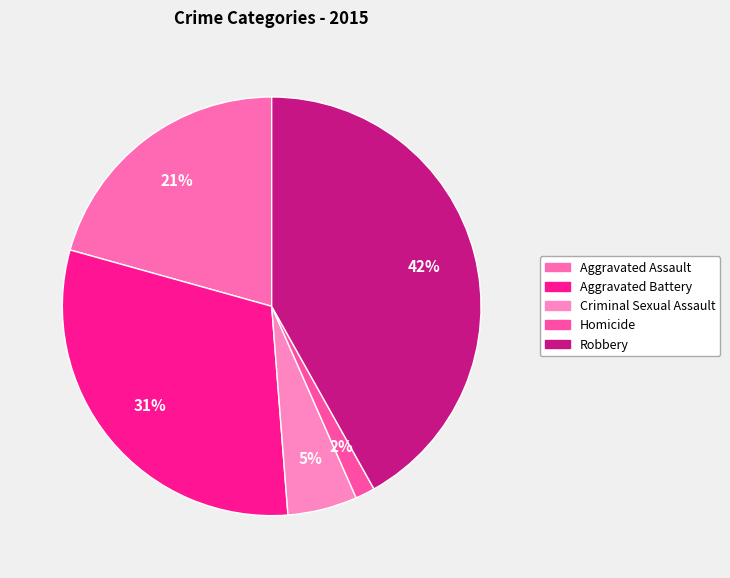

To the nearest percent, what percentage of the pie is Criminal Sexual Assault?

5%